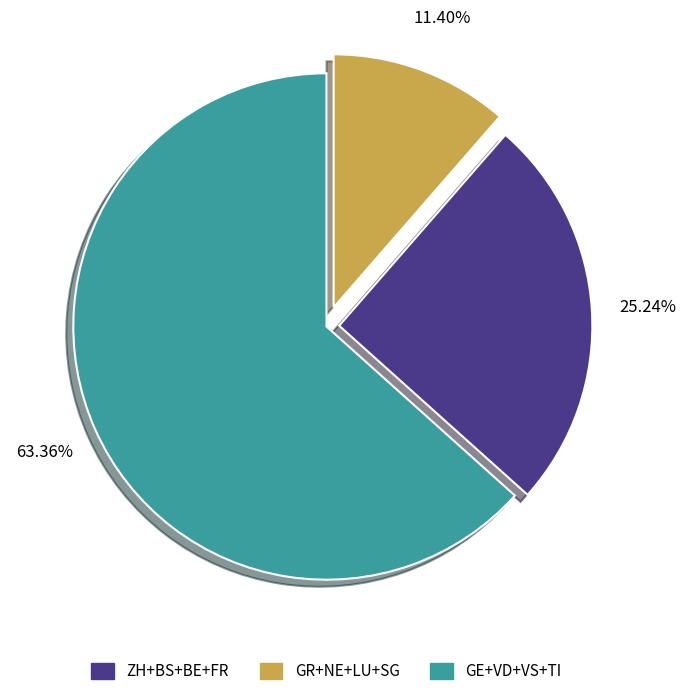

Is there a majority slice in this chart?

Yes